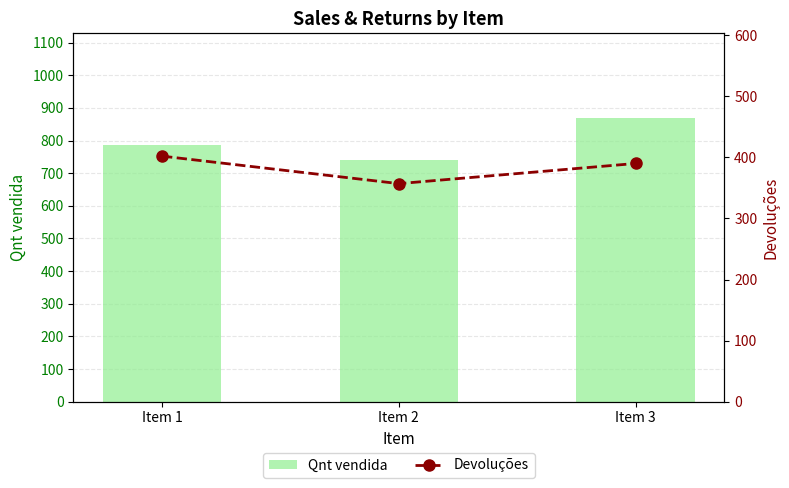

How many data points in Devoluções are above 390?

1